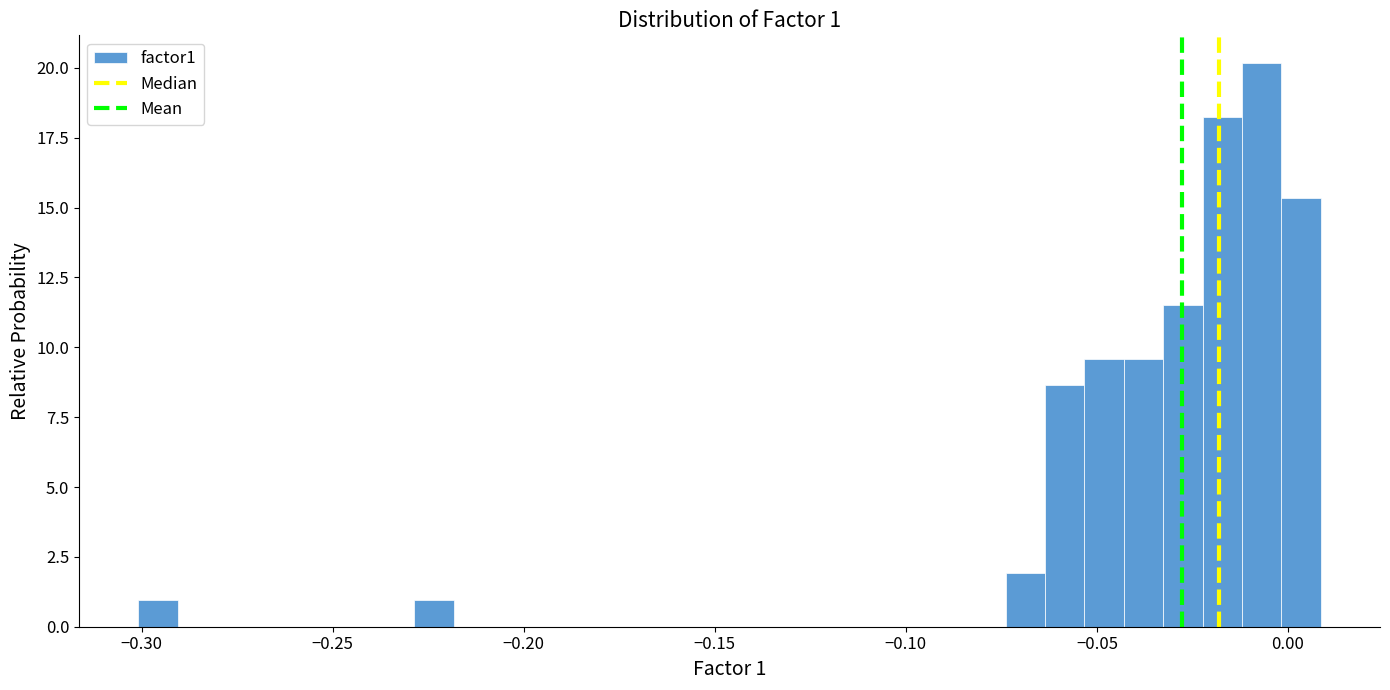

Read against the x-axis, roughly where is the centre of the tallest bar?

-0.005